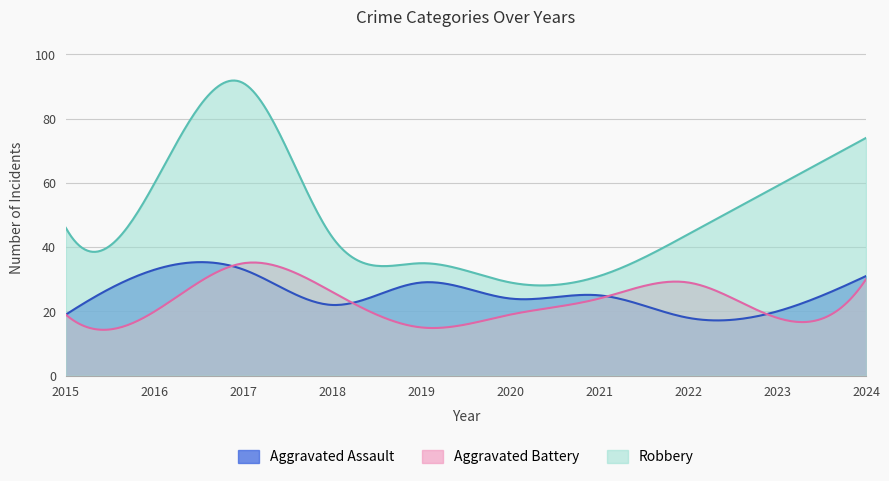

Where does the Aggravated Battery series first go above 24?

2017